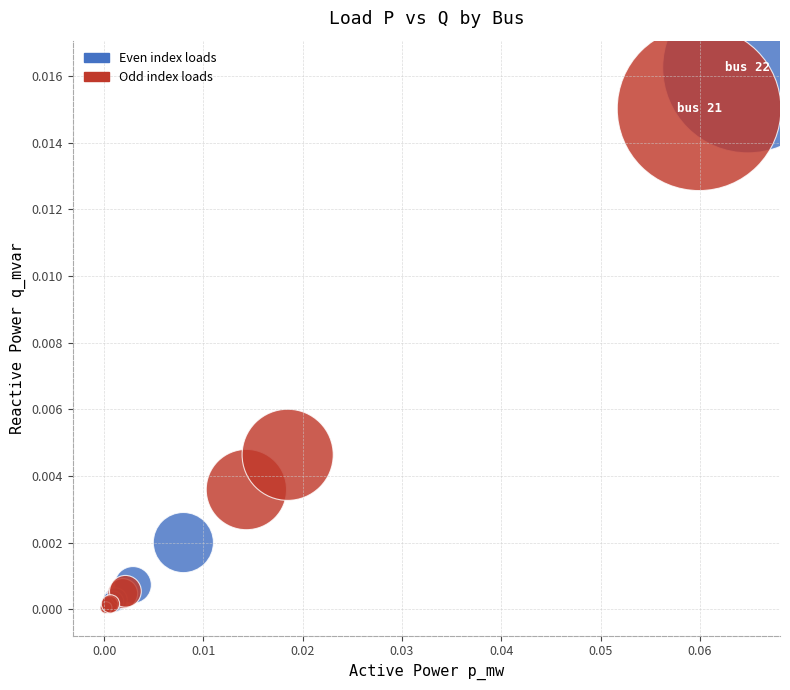

Which series has the widest spread of Y values?

Even index loads